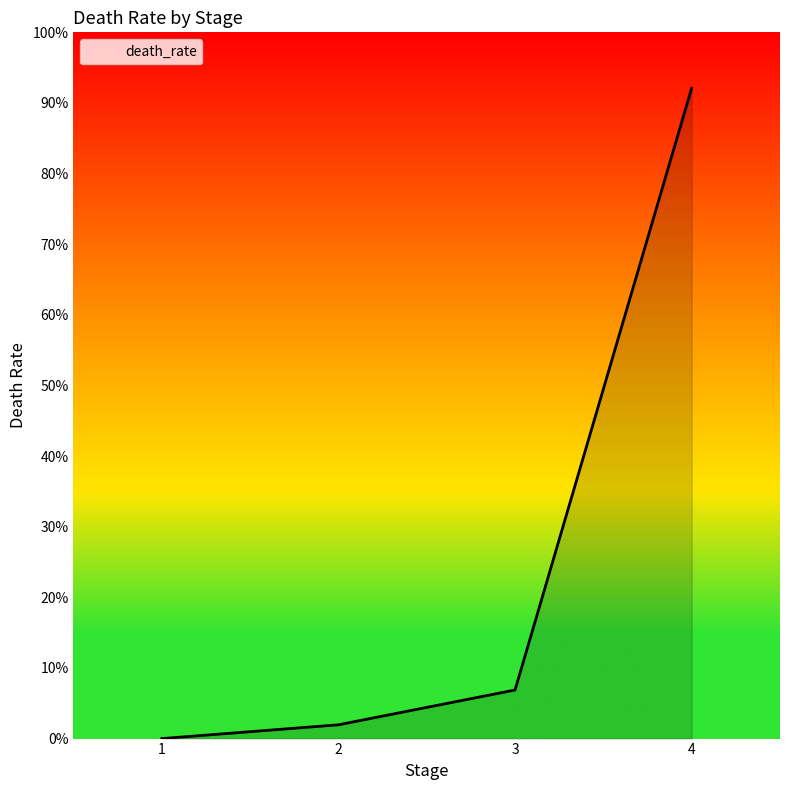

Does the chart have visible grid lines?

No